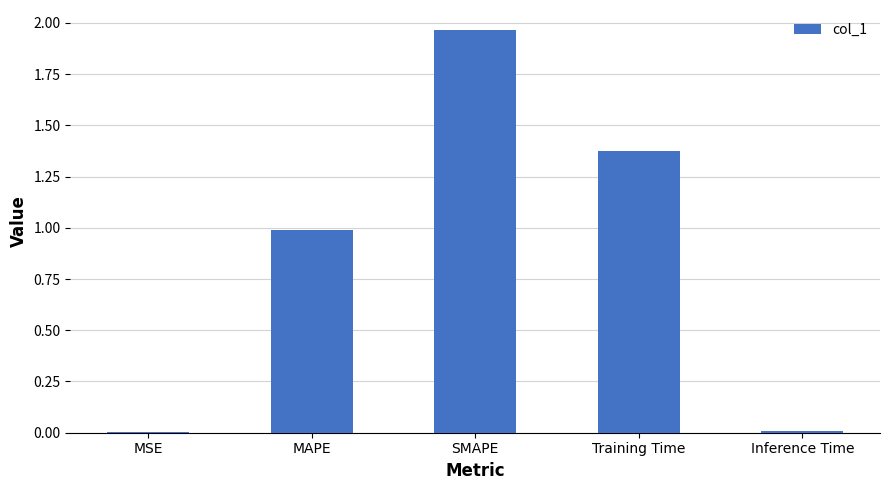

True or false: the data shows 0.0 at Inference Time.

True